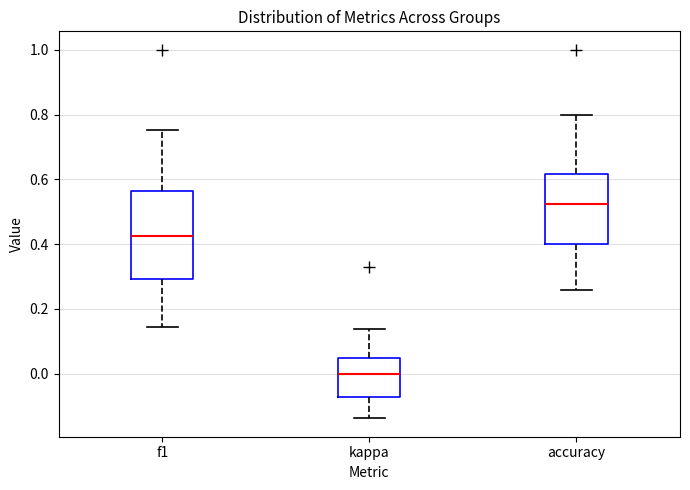

Comparing the boxes themselves (not the whiskers), which one is the tallest?

f1